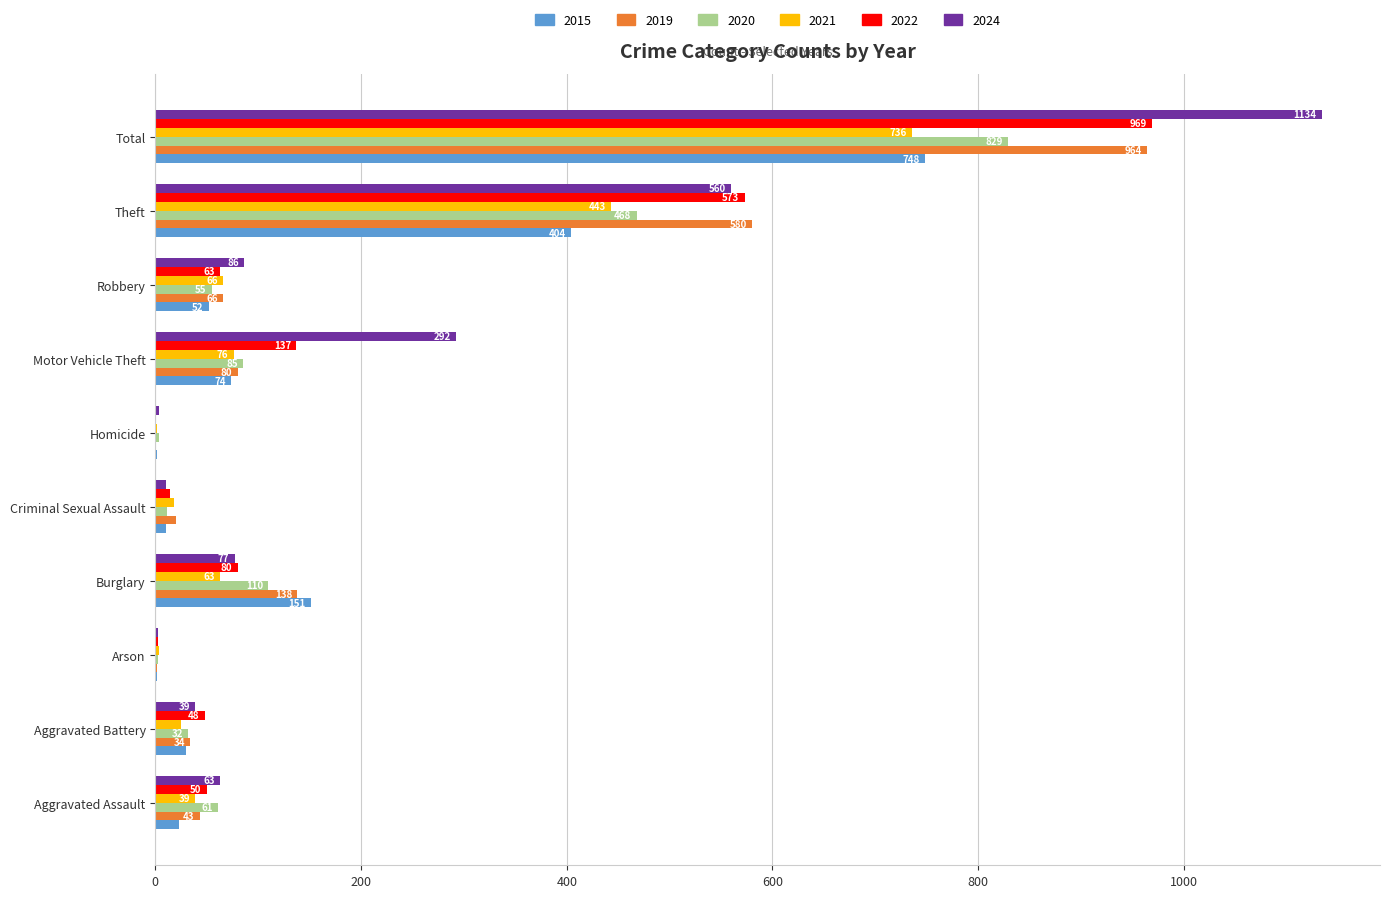

Is it true that 2021 equals 19 at Robbery?

False